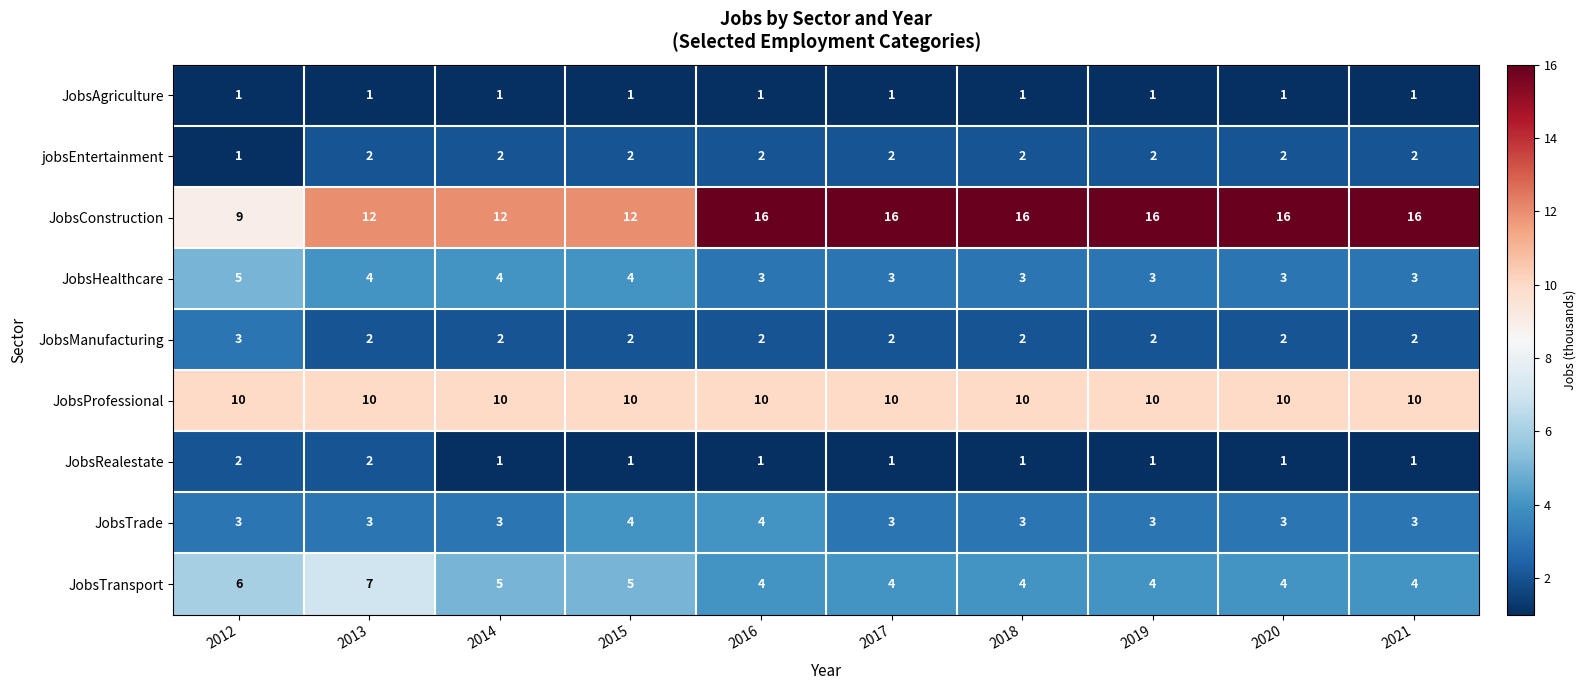

What is the greatest value displayed?

16